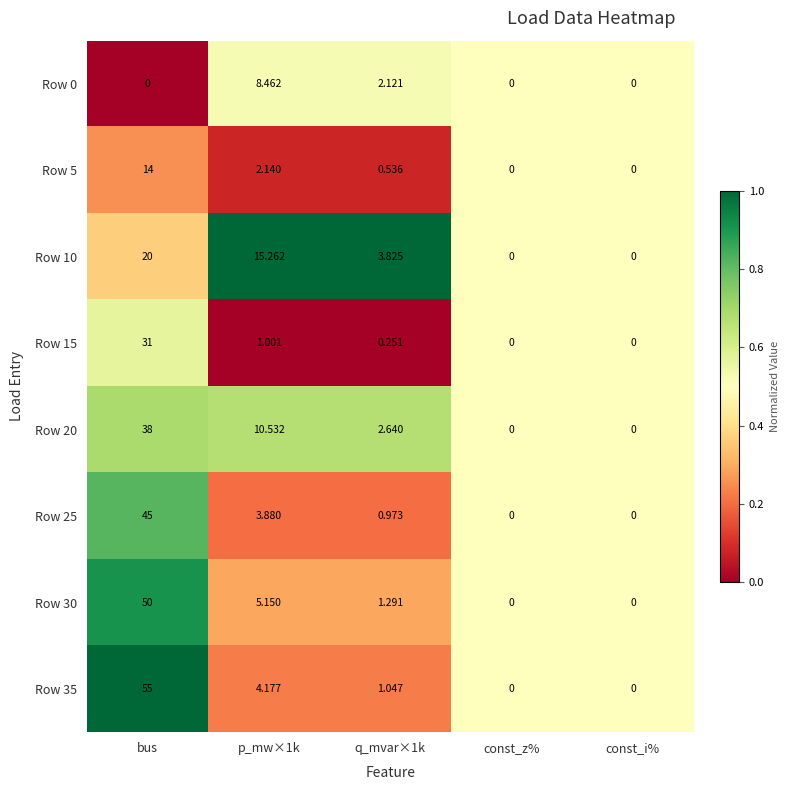

Is the value of Row 20 at p_mw×1k greater than the value of Row 0 at const_i%?

Yes